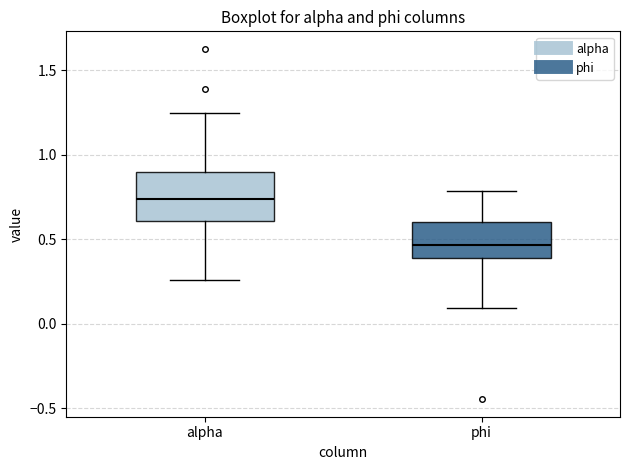

Where is the upper edge of the box for alpha on the y-axis? The values are not printed on the chart, so give them approximately, as read against the axis.

0.90